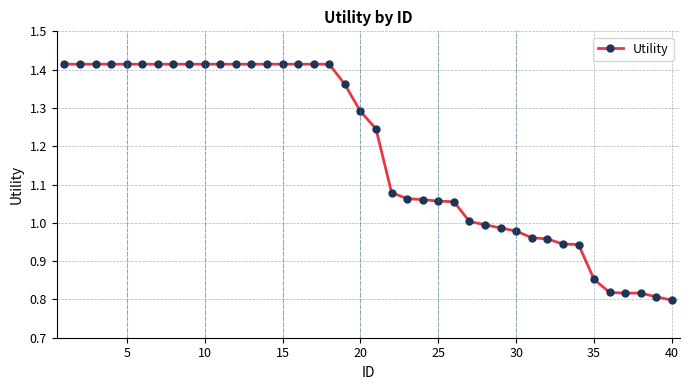

What is the difference between the maximum and minimum values?

0.6